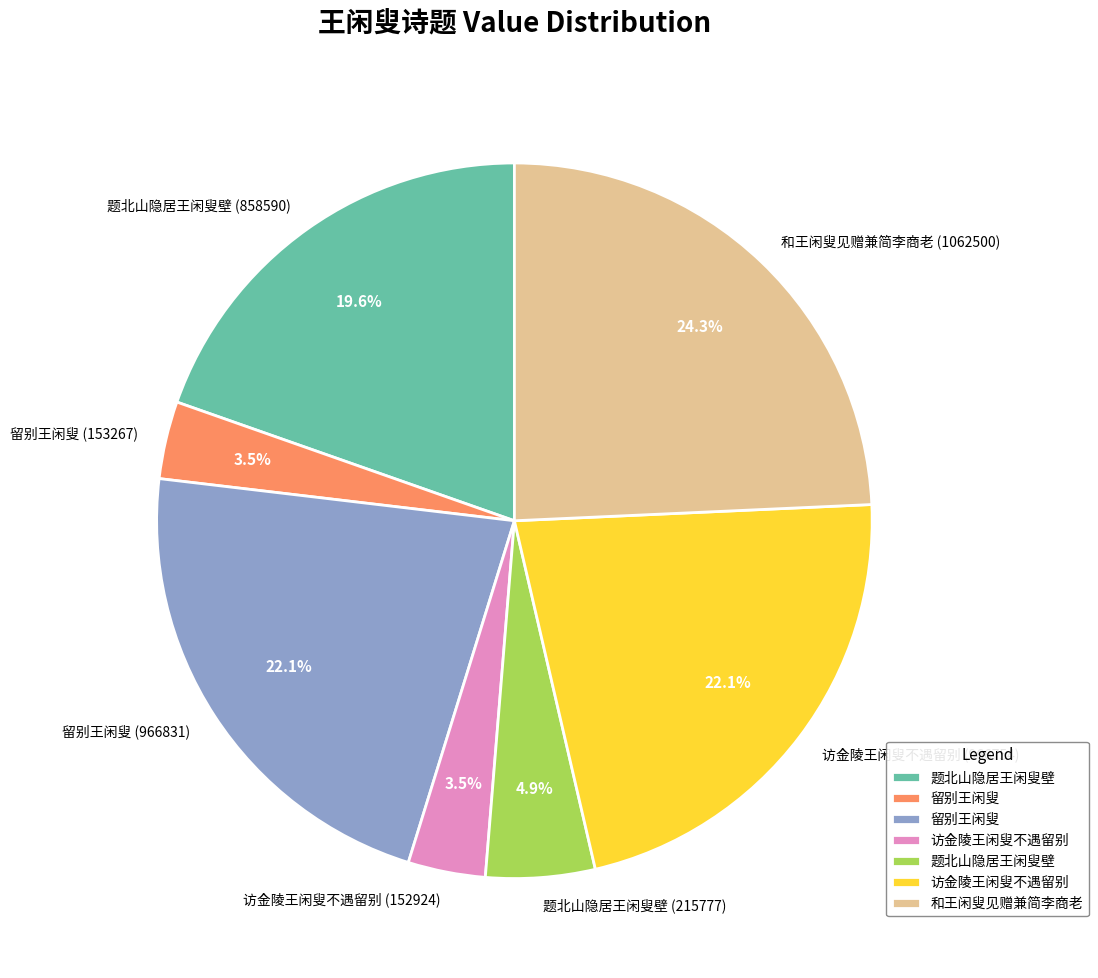

What is the largest slice in the pie chart?

和王闲叟见赠兼简李商老 (1062500)